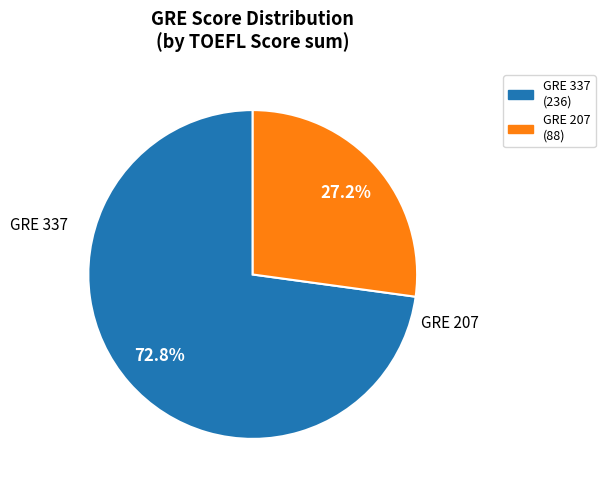

Is there any slice that represents more than half of the pie?

Yes